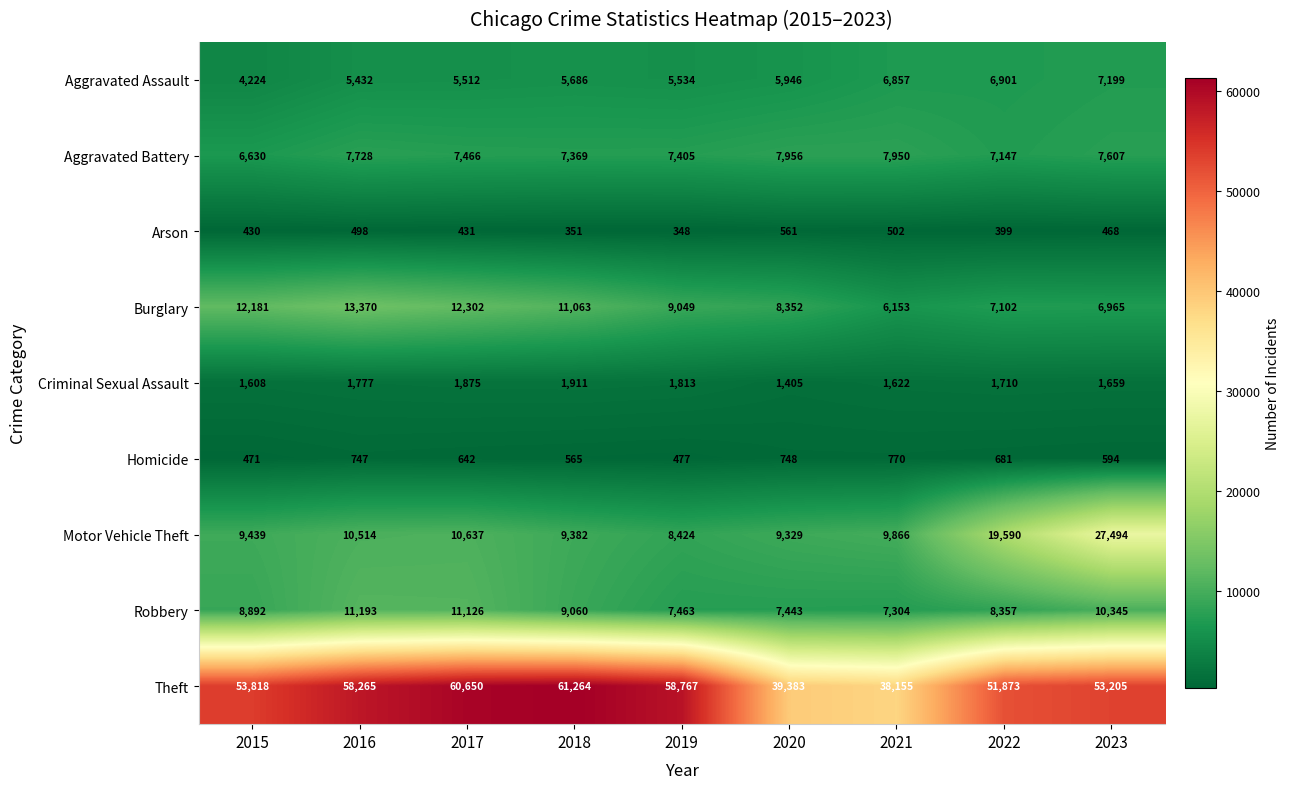

At which category does the chart reach its peak across all series?

2018